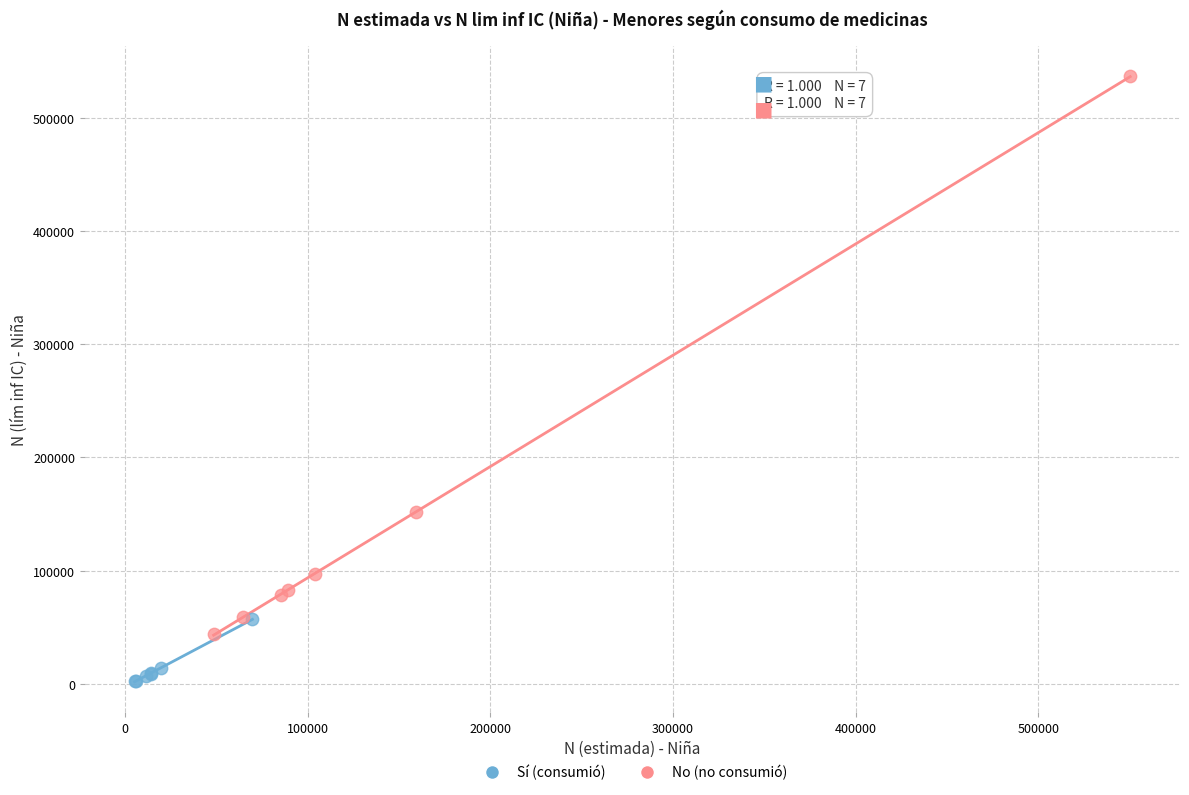

What are all the series names shown in the legend?

Sí (consumió), No (no consumió)